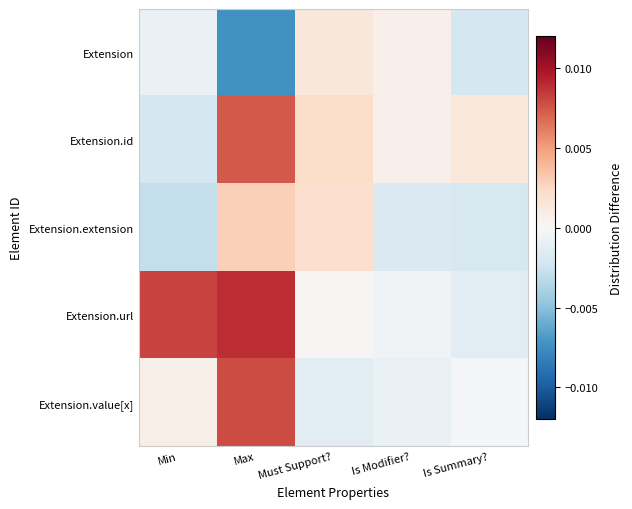

Which series has the largest range (max minus min)?

Extension.url